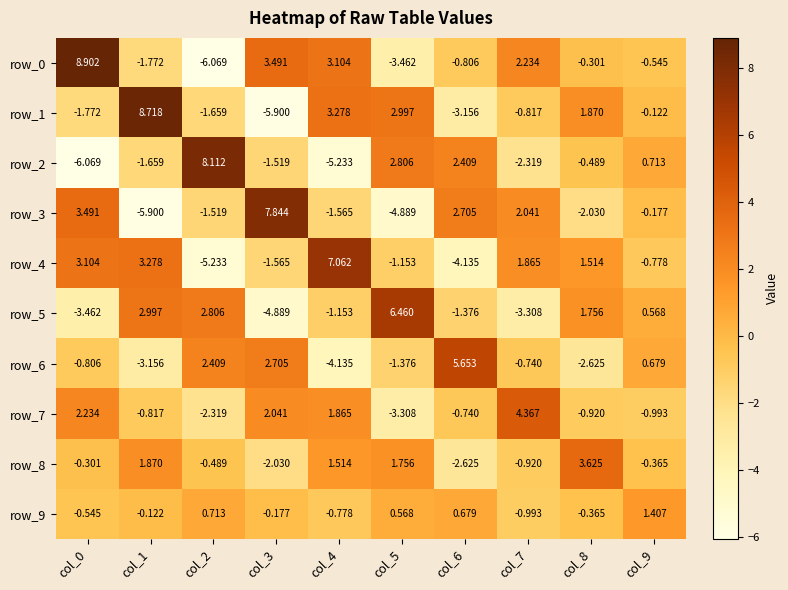

The value of row_7 at col_0 is 2.2. True or false?

True